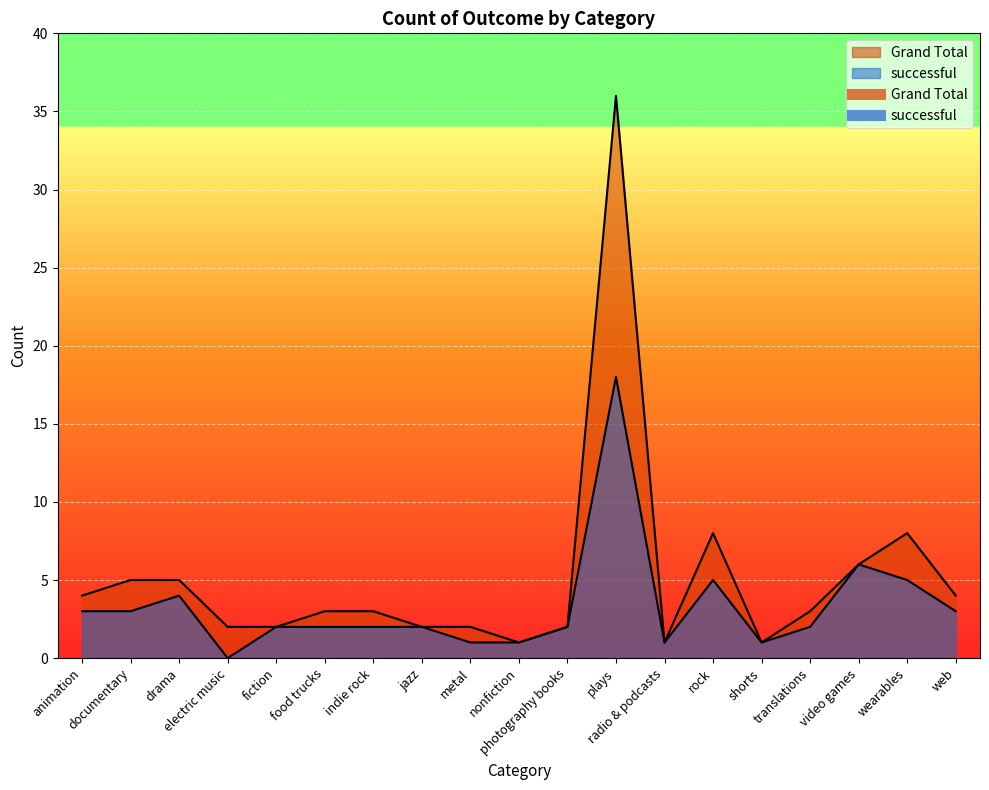

True or false: Grand Total and successful cross at least once.

False